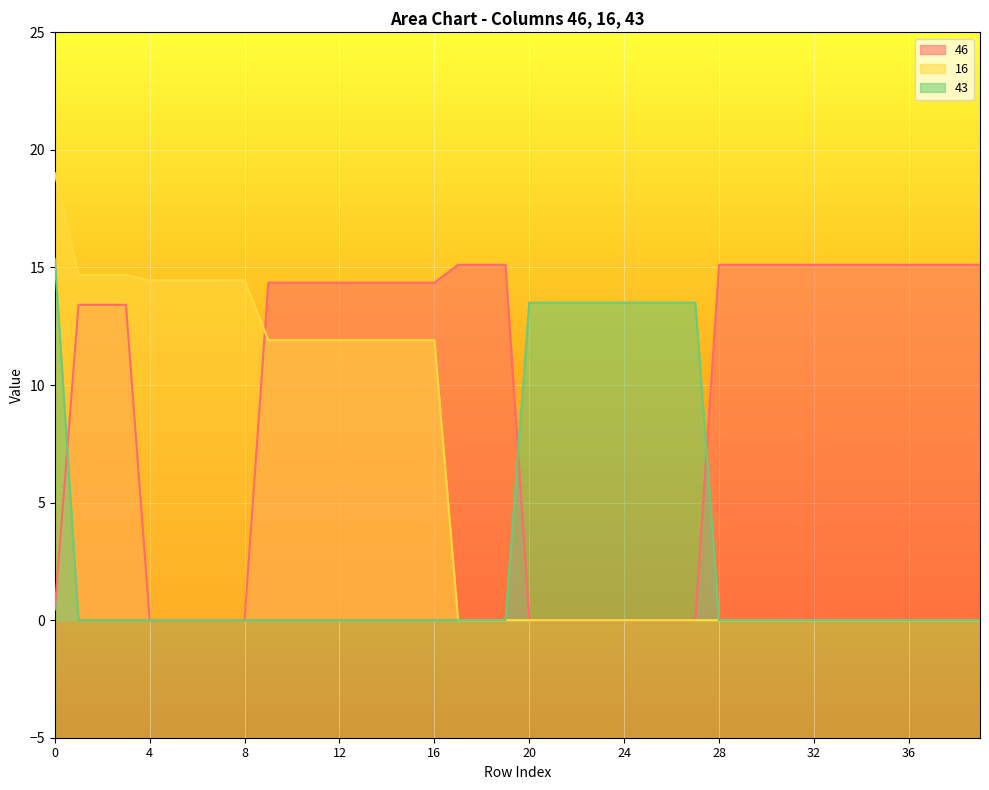

What is the sum of the 46 values at 17 and 28?

30.2